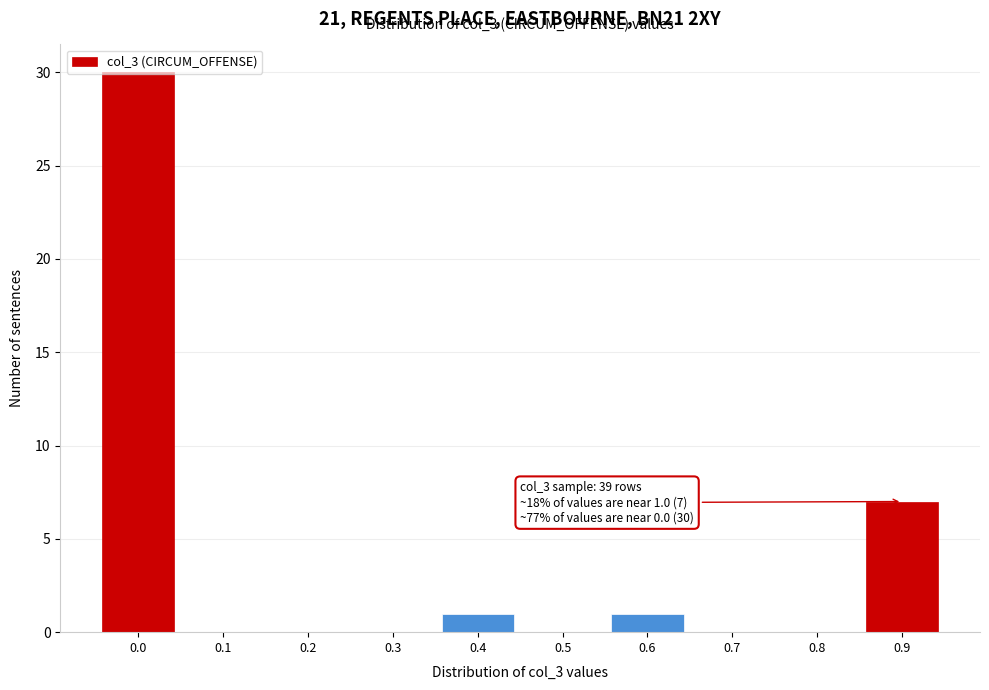

At which label is the value closest to 15?

0.9